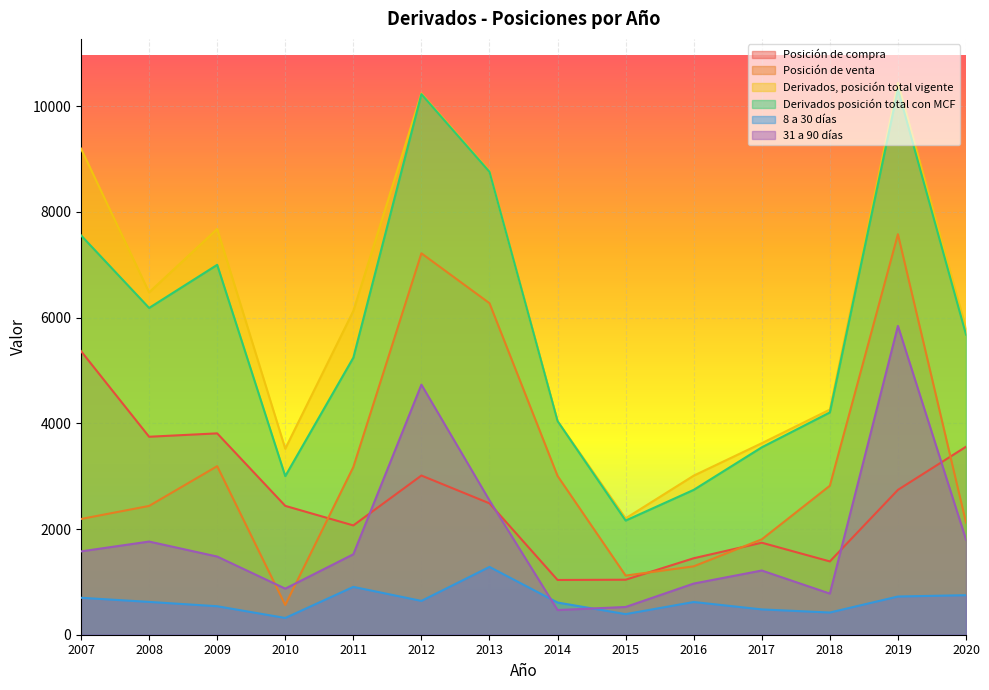

At which label does Posición de compra first exceed 2486?

2007